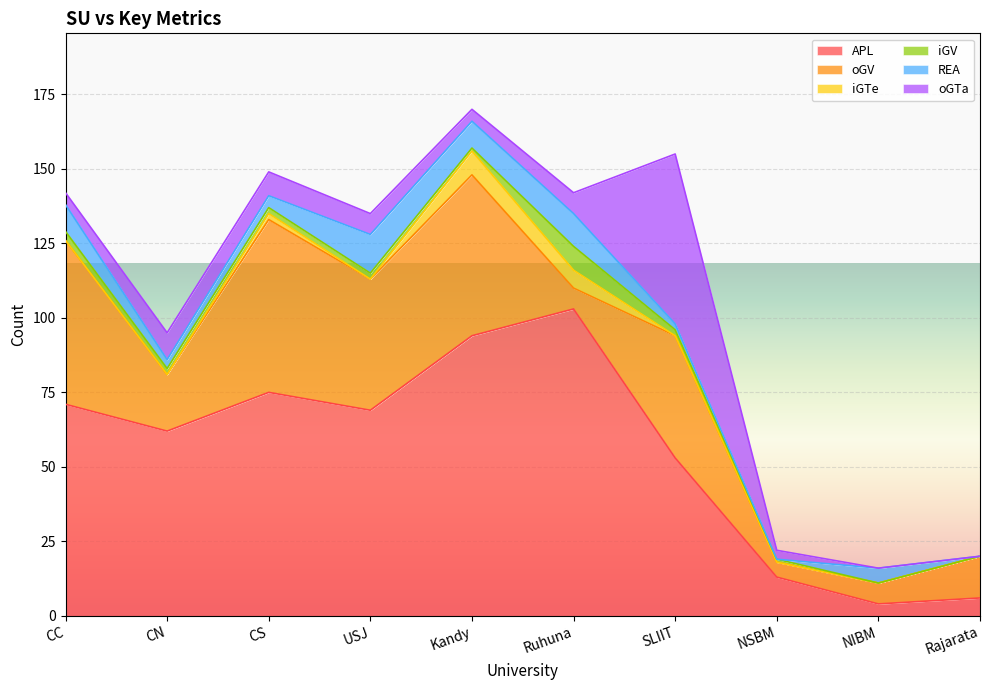

The value of oGV at Kandy is 87. True or false?

False